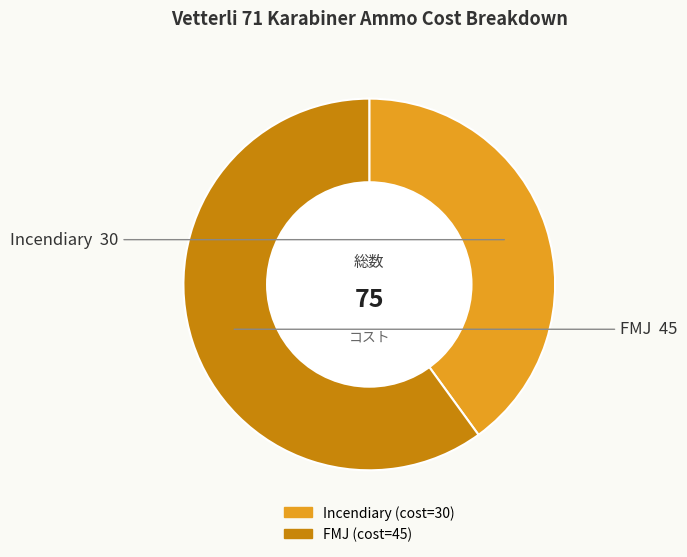

Which category has the smallest portion of the pie?

Incendiary